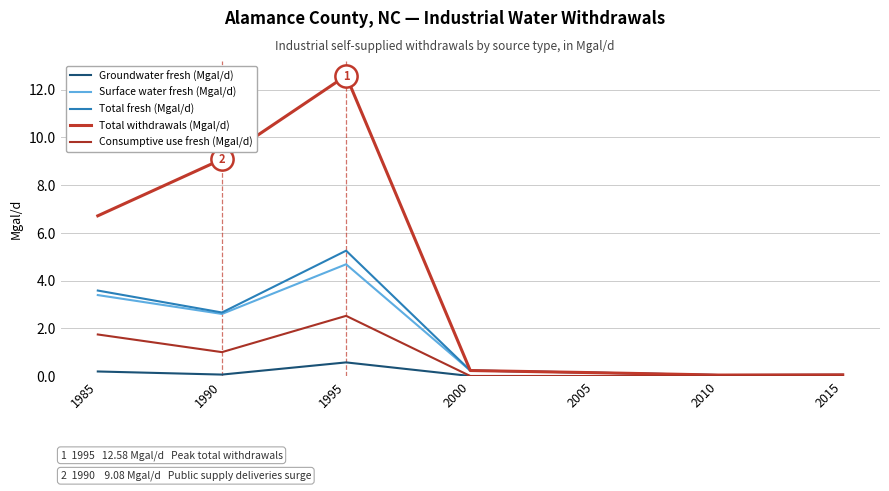

Which category has the highest value in the Total withdrawals (Mgal/d) series?

1995